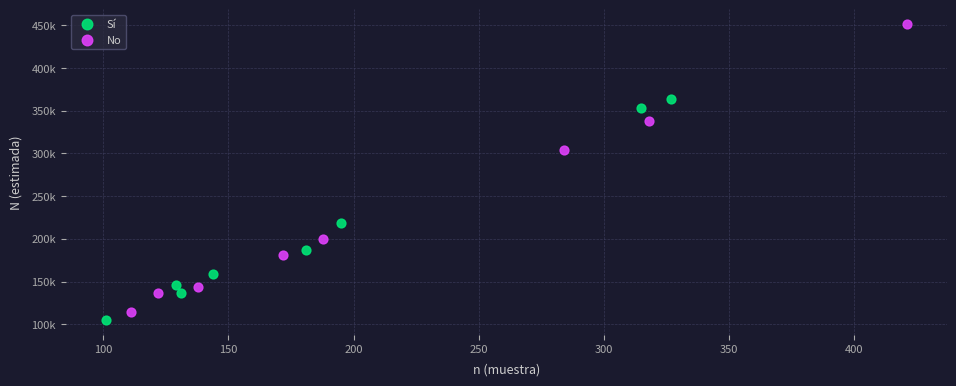

Which series reaches the maximum Y coordinate?

No